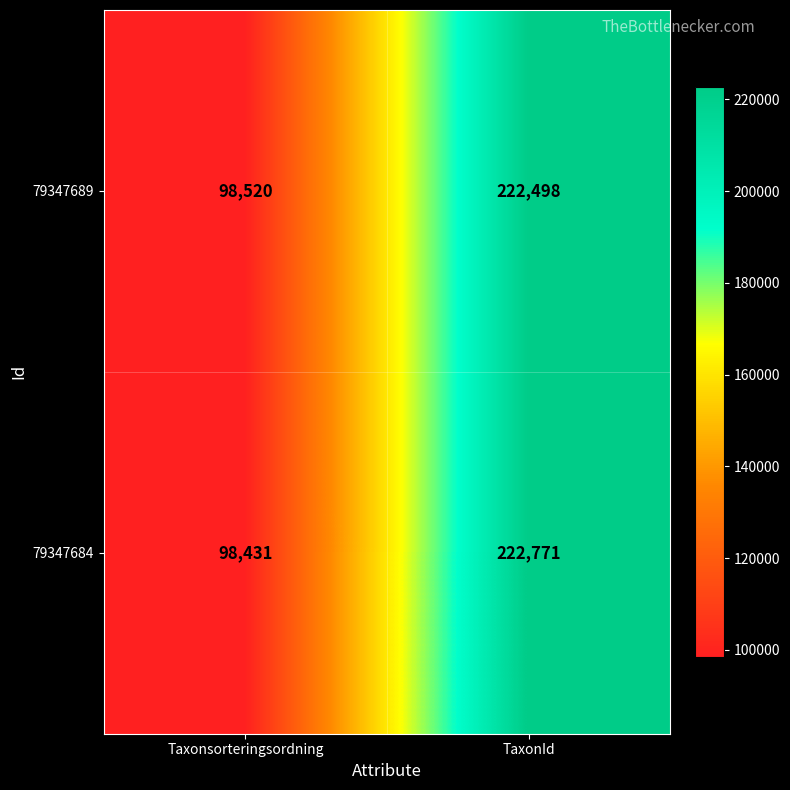

Which series has the widest spread of values?

79347684